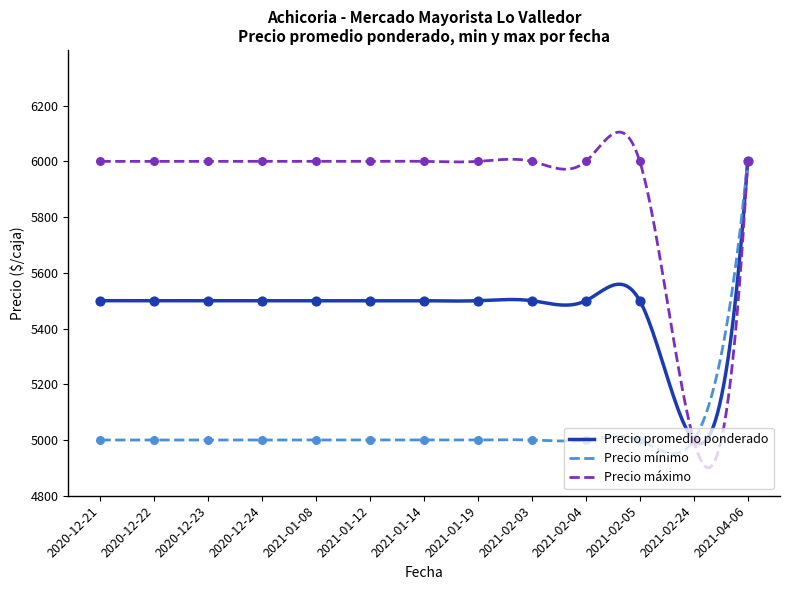

Is the value of Precio maximo at 2021-01-08 greater than the value of Precio minimo at 2020-12-21?

Yes